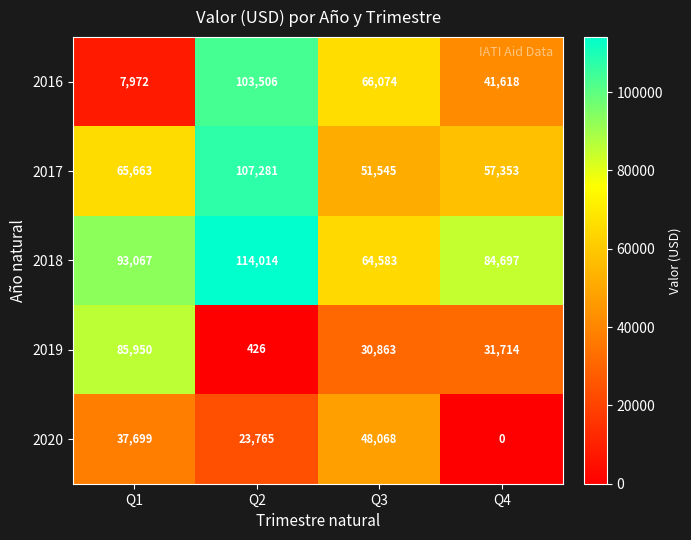

Reading right to left, extract all data points from this chart.

2016: Q4=41618	Q3=66074	Q2=103506	Q1=7972
2017: Q4=57353	Q3=51545	Q2=107281	Q1=65663
2018: Q4=84697	Q3=64583	Q2=114014	Q1=93067
2019: Q4=31714	Q3=30863	Q2=426	Q1=85950
2020: Q4=0	Q3=48068	Q2=23765	Q1=37699